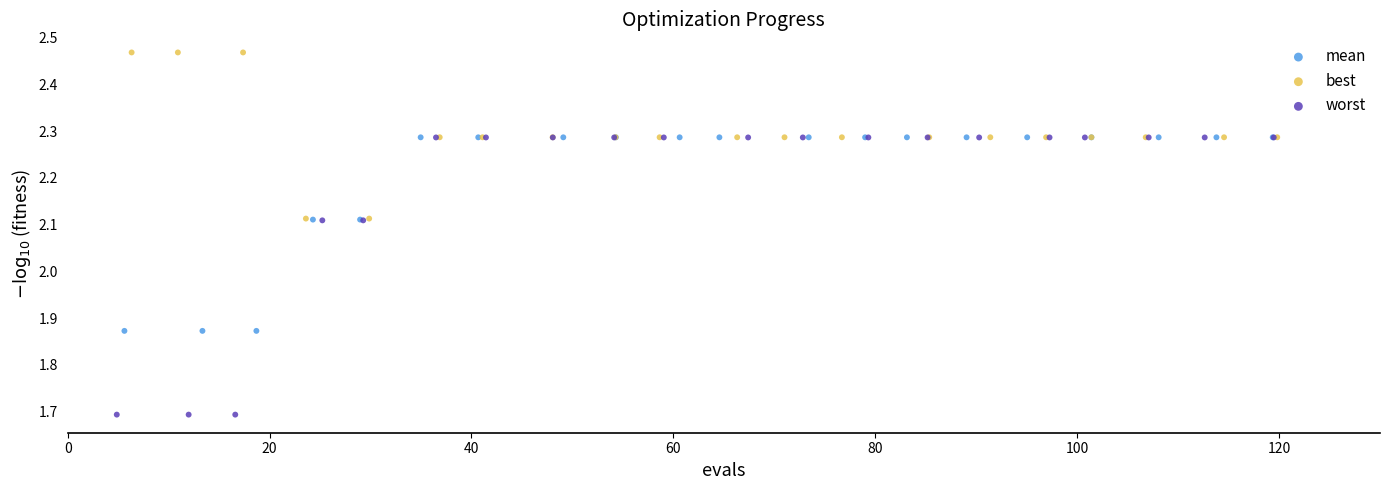

Which series has the largest Y range (max minus min)?

worst